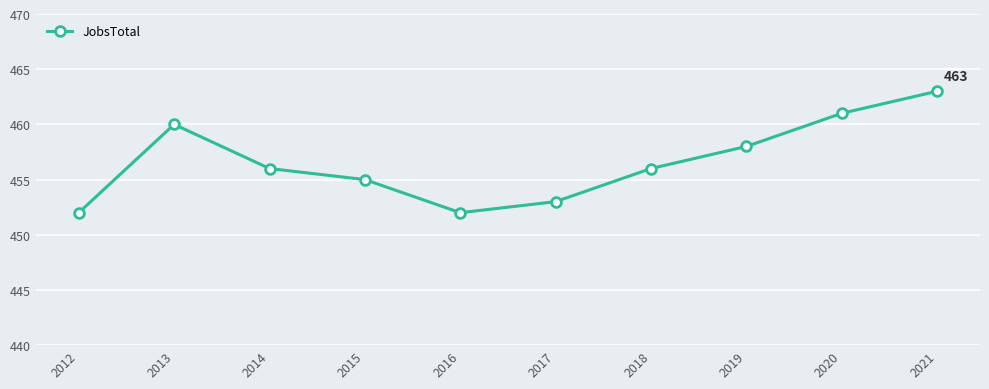

How many lines are shown in the chart?

1